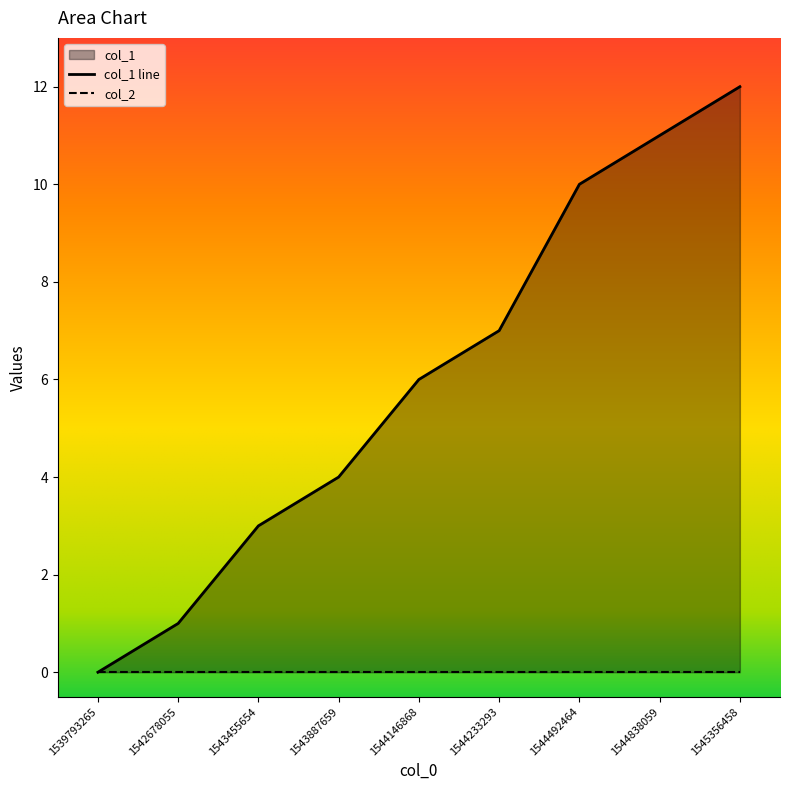

How many values are below 6?

4